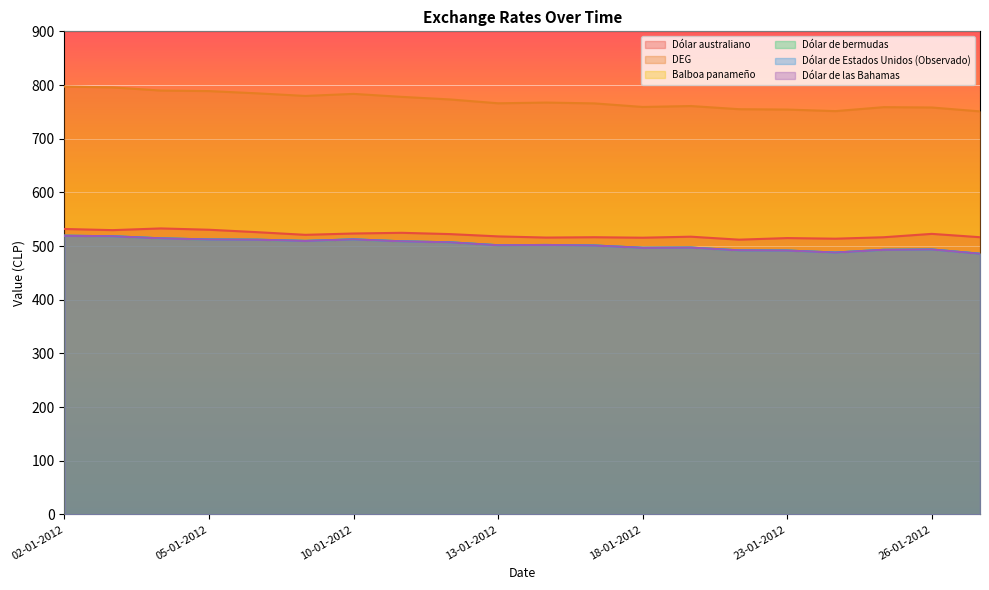

List the series in order of their peak value, lowest first.

Balboa panameño, Dólar de bermudas, Dólar de Estados Unidos (Observado), Dólar de las Bahamas, Dólar australiano, DEG